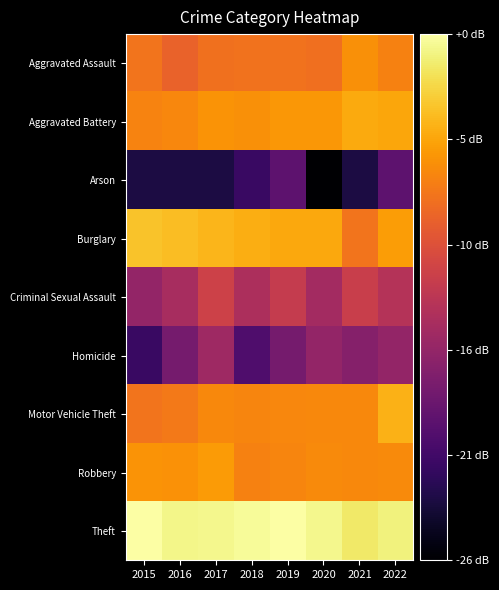

Reading right to left, extract all data points from this chart.

Aggravated Assault: 2022=18.9	2021=19.6	2020=17.7	2019=17.9	2018=17.9	2017=17.8	2016=16.9	2015=18.0
Aggravated Battery: 2022=20.9	2021=21.0	2020=20.1	2019=20.1	2018=19.6	2017=19.8	2016=19.1	2015=18.9
Arson: 2022=7.0	2021=3.0	2020=0.0	2019=7.0	2018=4.8	2017=3.0	2016=3.0	2015=3.0
Burglary: 2022=20.3	2021=18.0	2020=21.0	2019=21.0	2018=21.3	2017=21.7	2016=22.1	2015=22.4
Criminal Sexual Assault: 2022=12.6	2021=14.0	2020=11.5	2019=13.6	2018=12.0	2017=14.3	2016=11.8	2015=10.4
Homicide: 2022=10.4	2021=9.5	2020=10.4	2019=8.5	2018=6.0	2017=11.1	2016=8.5	2015=4.8
Motor Vehicle Theft: 2022=21.5	2021=19.2	2020=19.3	2019=19.2	2018=19.1	2017=19.2	2016=18.3	2015=18.1
Robbery: 2022=19.4	2021=19.2	2020=19.3	2019=19.1	2018=18.9	2017=20.3	2016=19.7	2015=19.8
Theft: 2022=24.9	2021=24.4	2020=25.4	2019=26.0	2018=25.6	2017=25.4	2016=25.3	2015=26.0